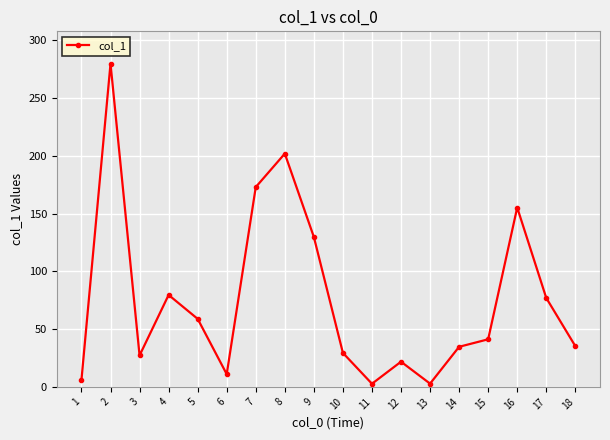

Is it true that the value at 18 is 18.6?

False